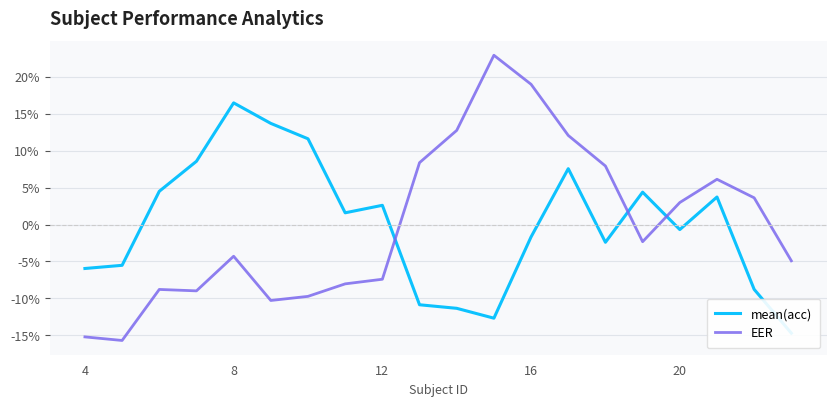

Which series has the widest spread of values?

EER